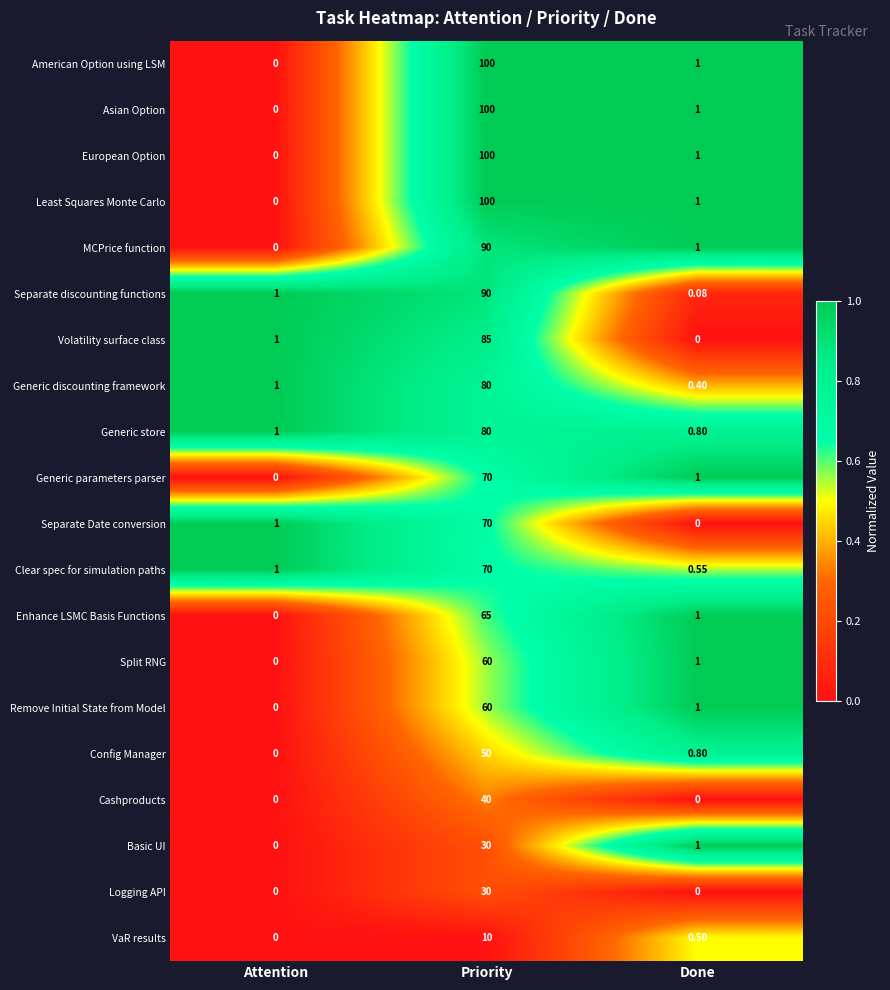

How many series are shown in this chart?

20